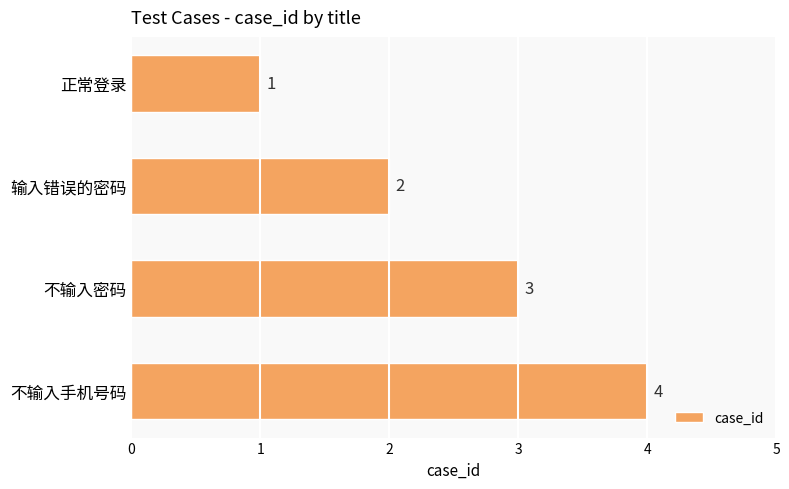

True or false: the data shows 0 at 输入错误的密码.

False